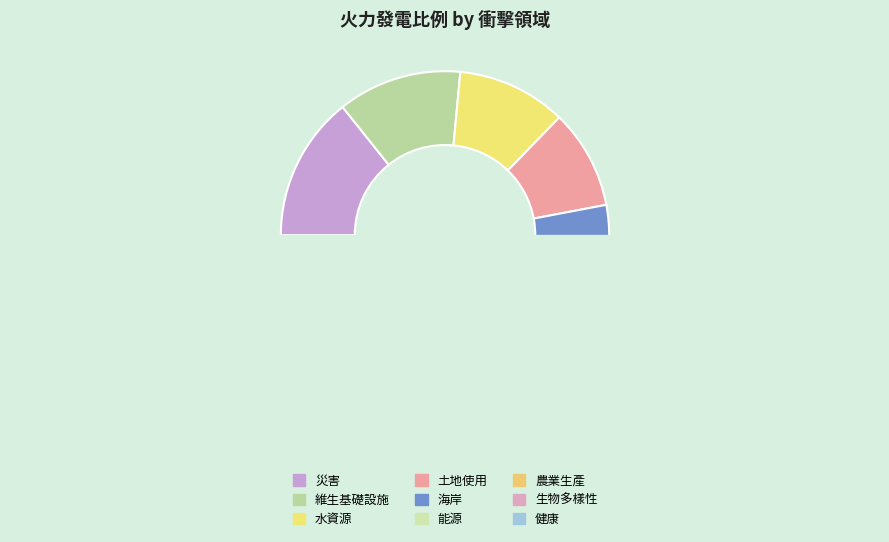

Which category has the smallest portion of the pie?

海岸